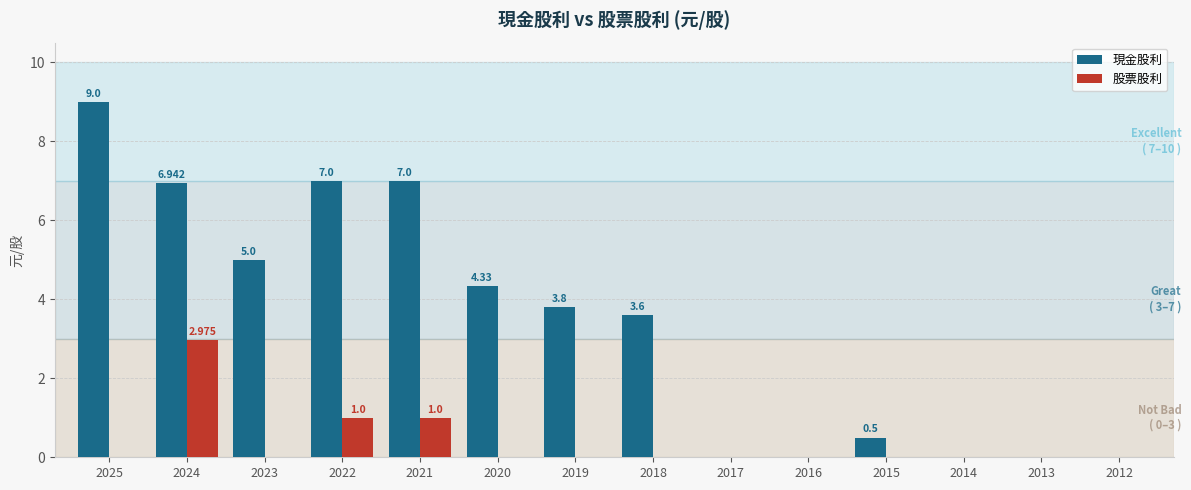

What is the sum of all 股票股利 values?

5.0